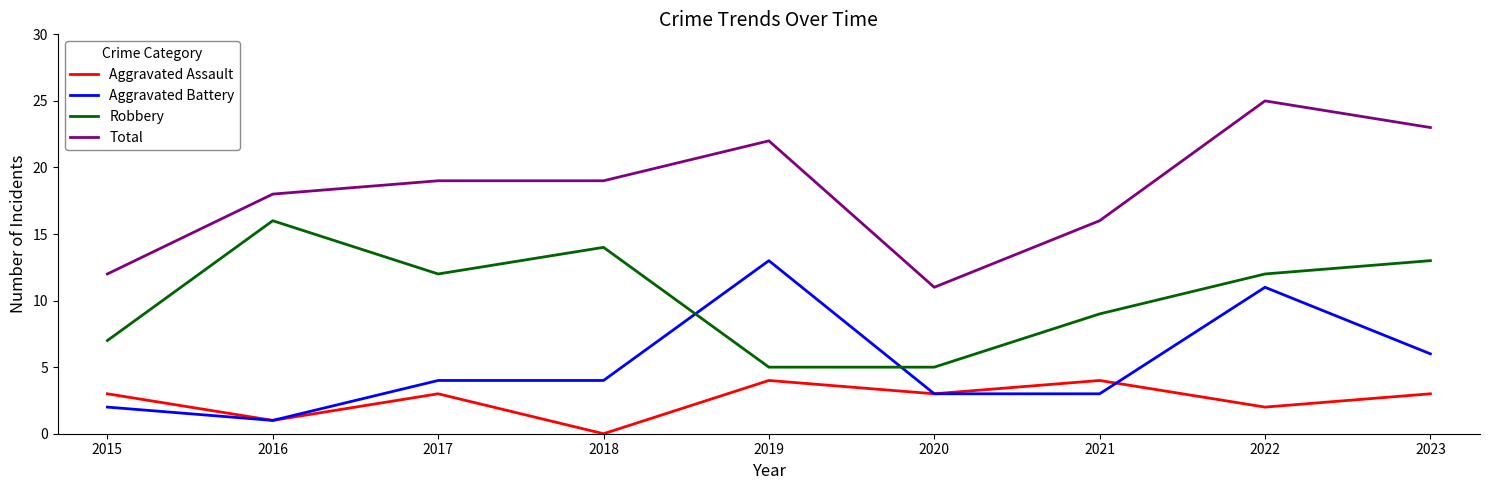

Reading left to right, list all the values displayed in this chart.

Aggravated Assault: 3	1	3	0	4	3	4	2	3
Aggravated Battery: 2	1	4	4	13	3	3	11	6
Robbery: 7	16	12	14	5	5	9	12	13
Total: 12	18	19	19	22	11	16	25	23